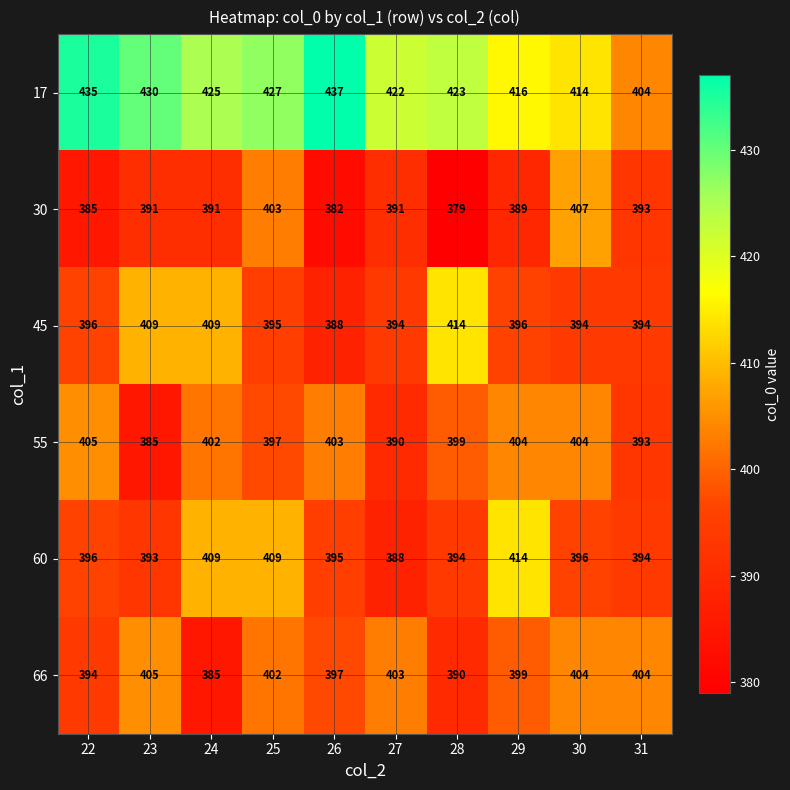

Is it true that 66 equals 402 at 25?

True